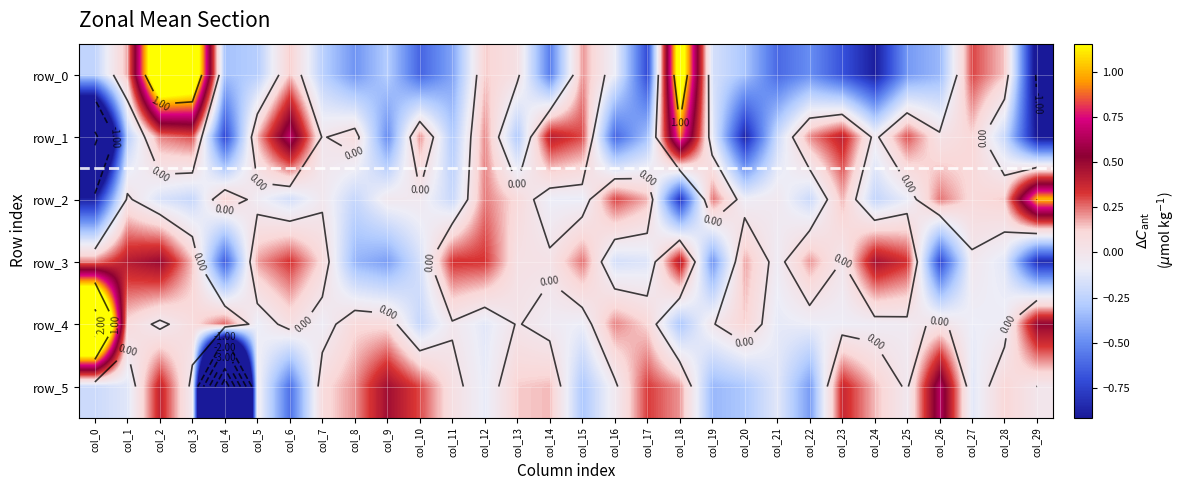

How many values in the row_2 series are below 0?

18